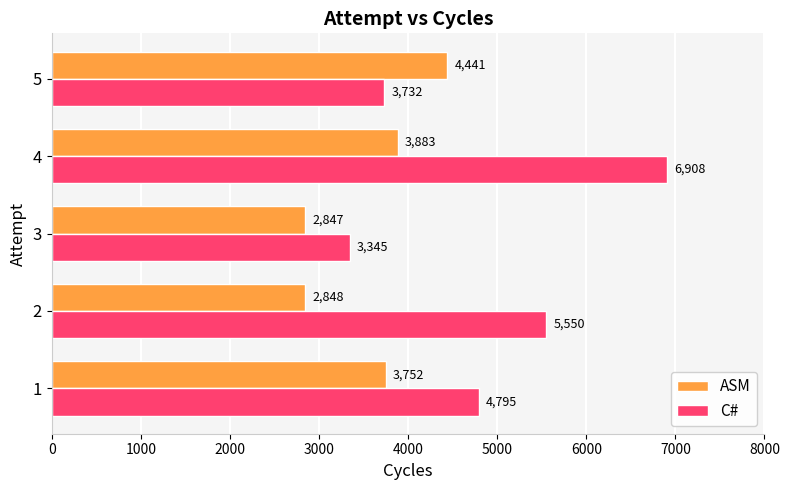

Rank the categories by ASM value from lowest to highest.

3, 2, 1, 4, 5